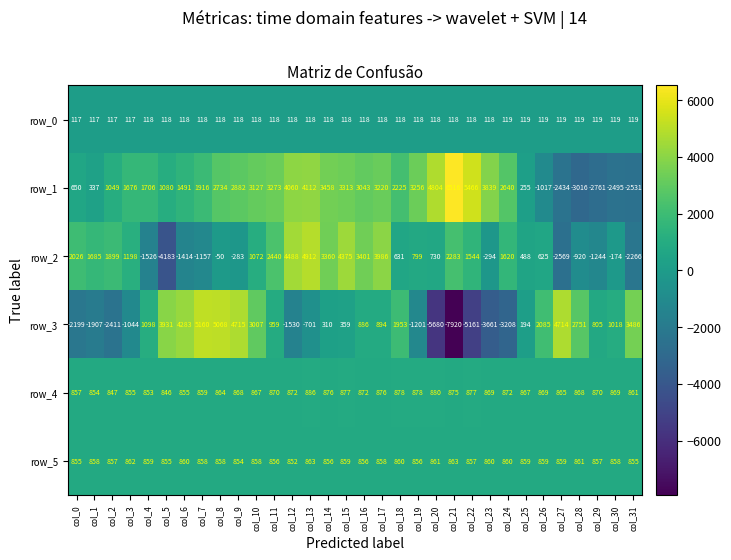

At how many categories does at least one series exceed 1870?

26